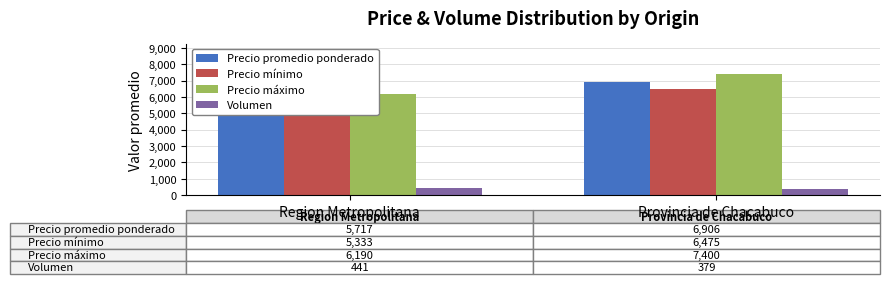

What is the label of the 1st bar from the left?

Region Metropolitana